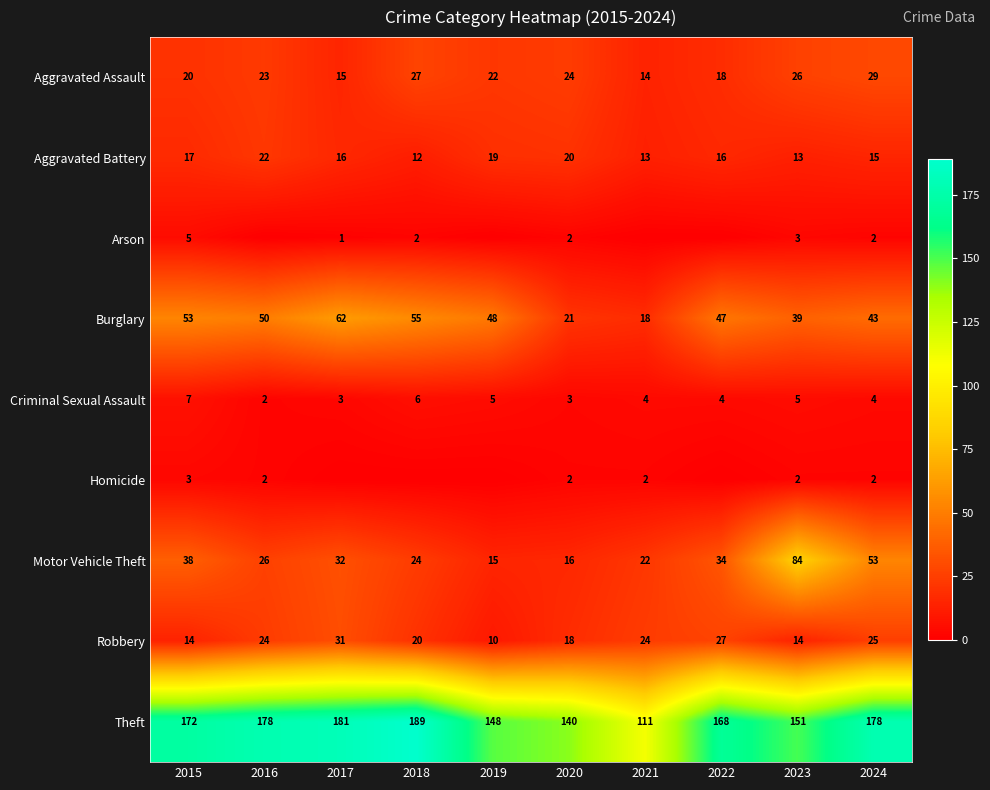

Between 2024 and 2018, which is larger?

2024